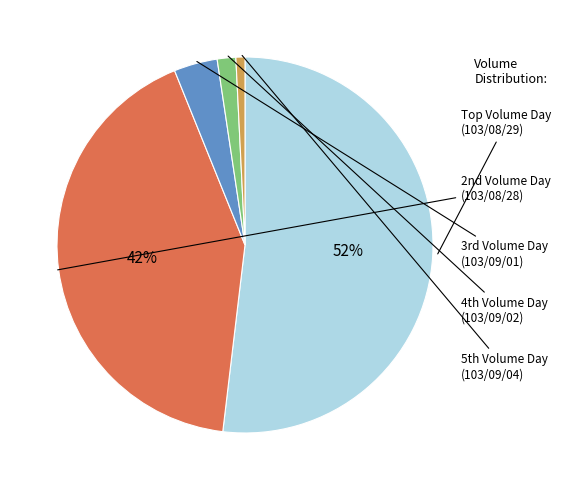

Is there any slice that represents more than half of the pie?

Yes